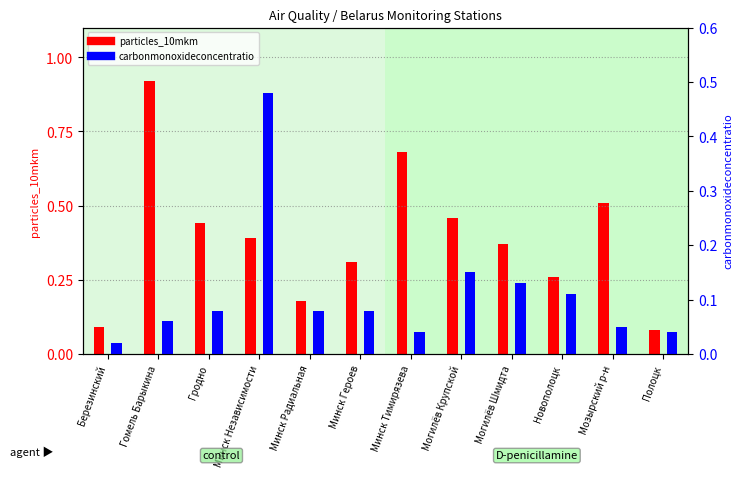

What are all the series names shown in the legend?

particles_10mkm, carbonmonoxideconcentratio